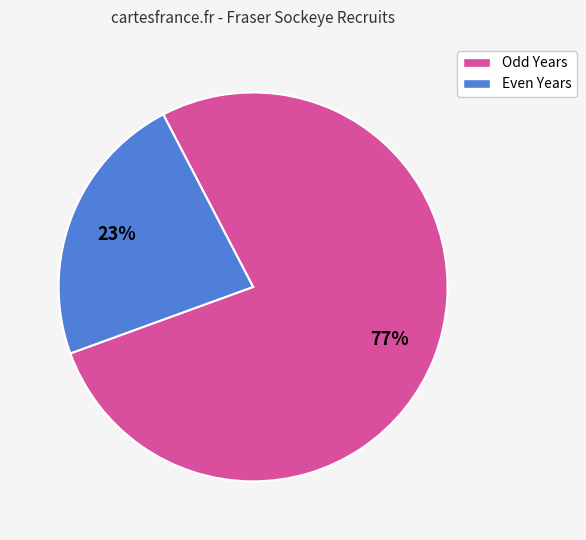

Is the sum of Even Years and Odd Years greater than half?

Yes